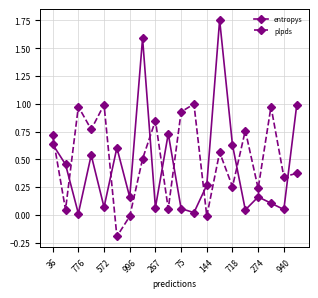

How many series are shown in this chart?

2